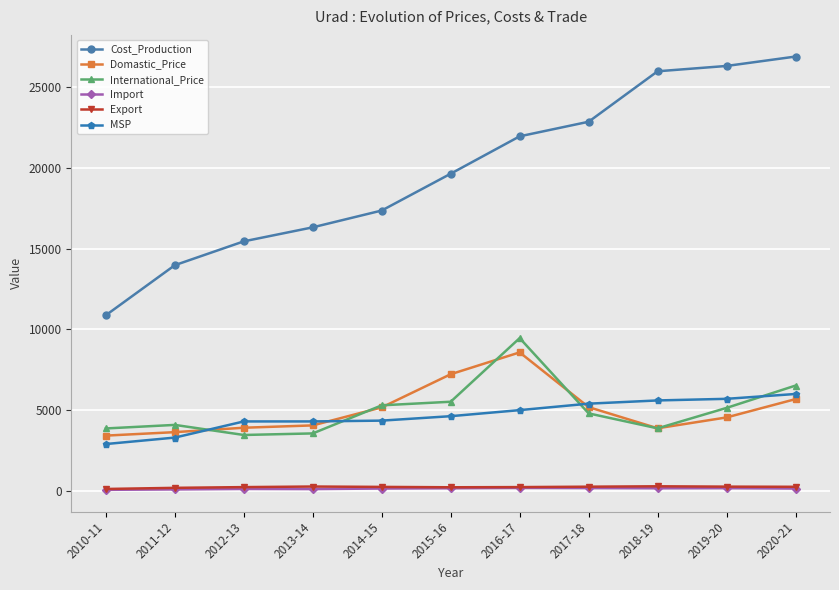

True or false: Import and Export cross at least once.

False